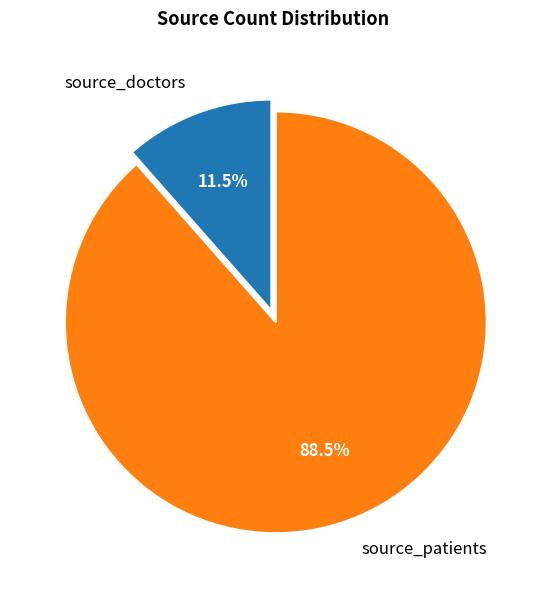

Is the sum of source_doctors and source_patients greater than half?

Yes